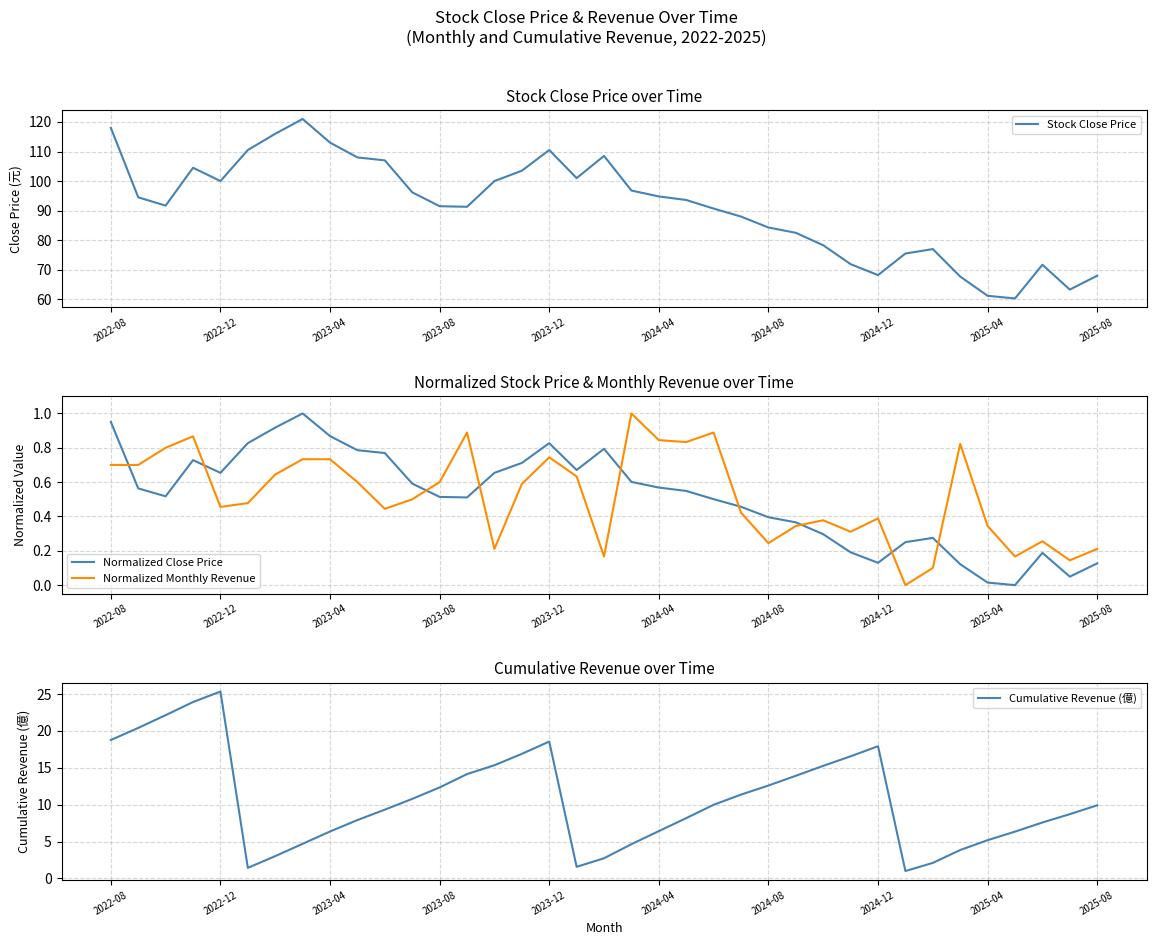

True or false: Normalized Monthly Revenue has more than 2 interior local peaks.

True